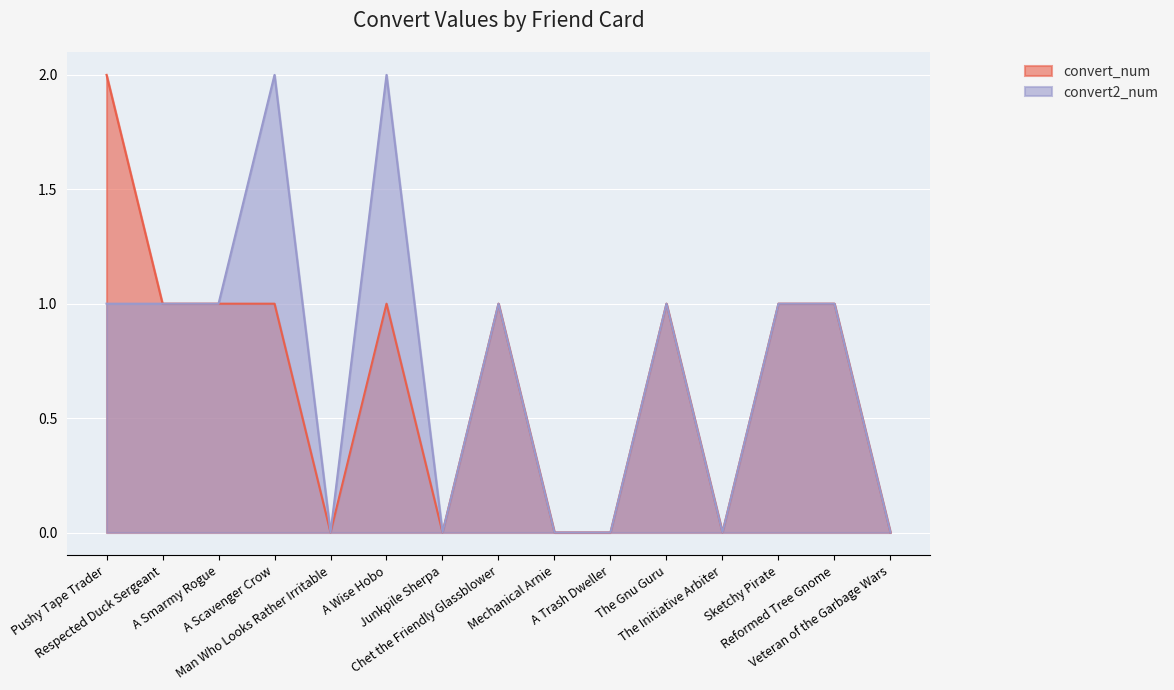

True or false: convert2_num and convert_num cross at least once.

False